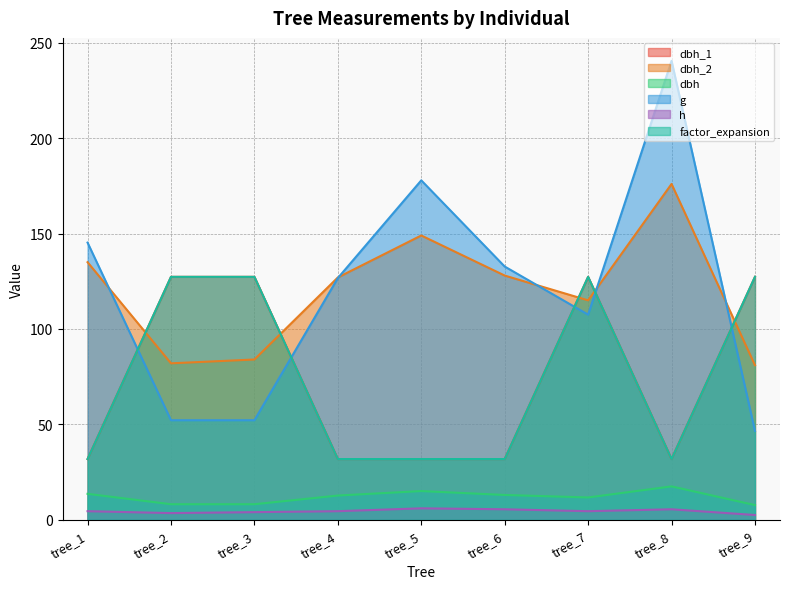

Between tree_4 and tree_8, which series saw the biggest shift?

g